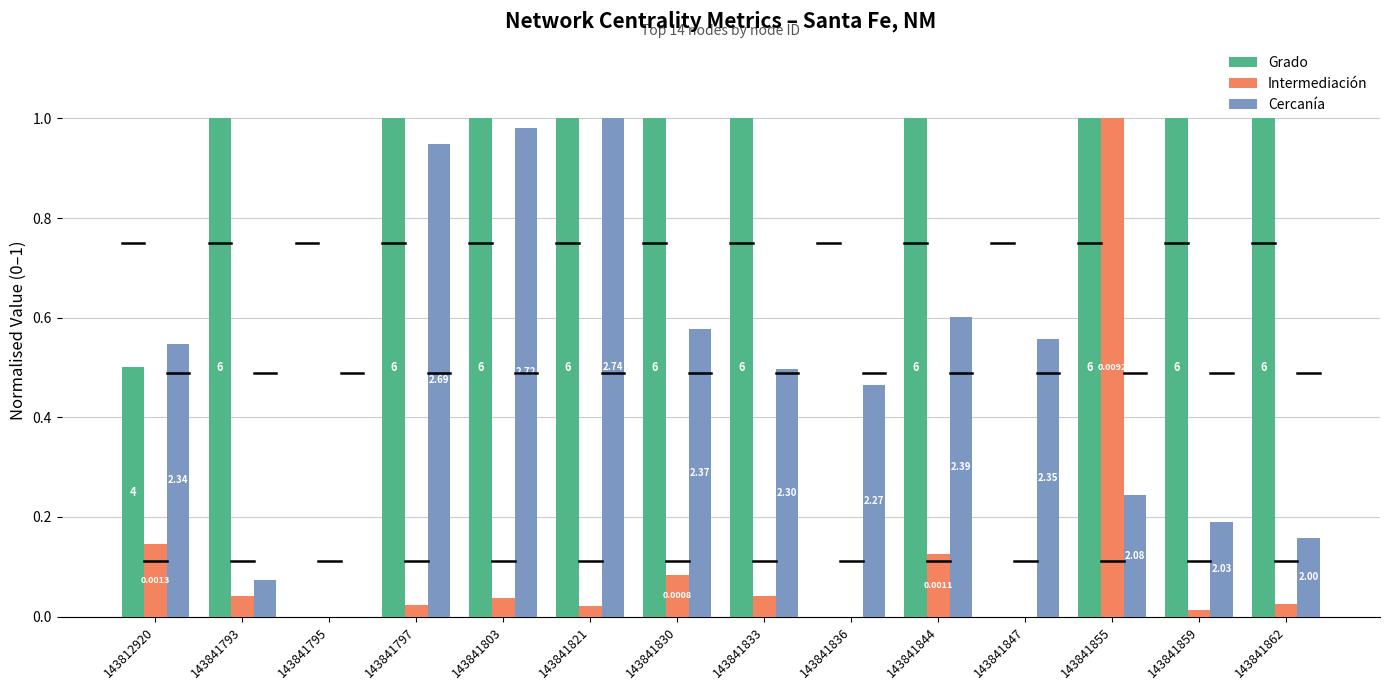

Rank the series by their maximum value, from highest to lowest.

Grado, Intermediación, Cercanía